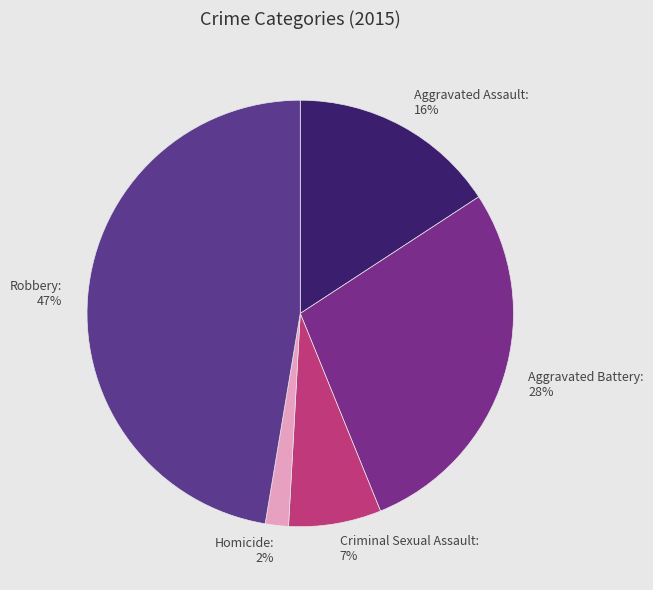

Count the number of slices in the pie.

5